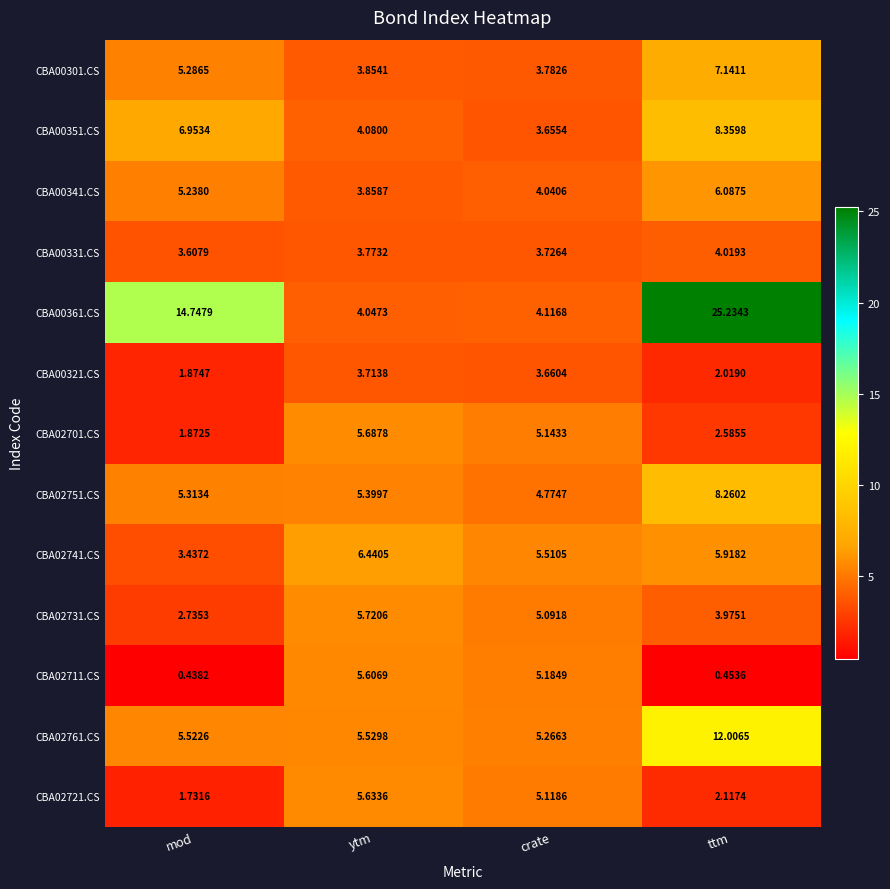

Is the value of CBA02751.CS at mod greater than the value of CBA02761.CS at ttm?

No